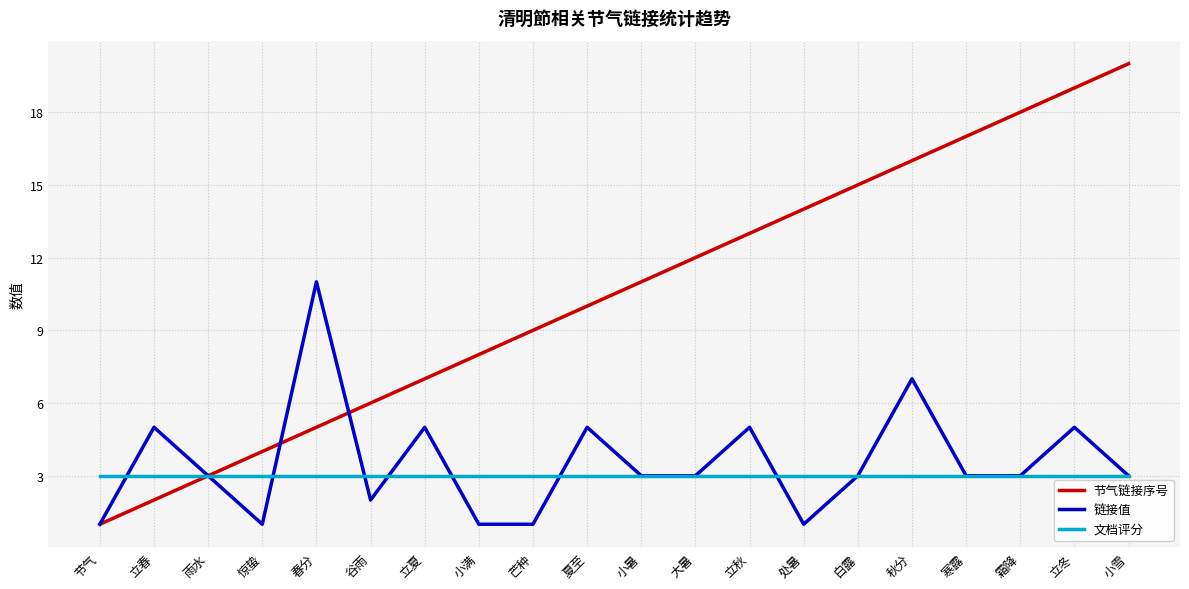

What is the greatest value displayed?

20